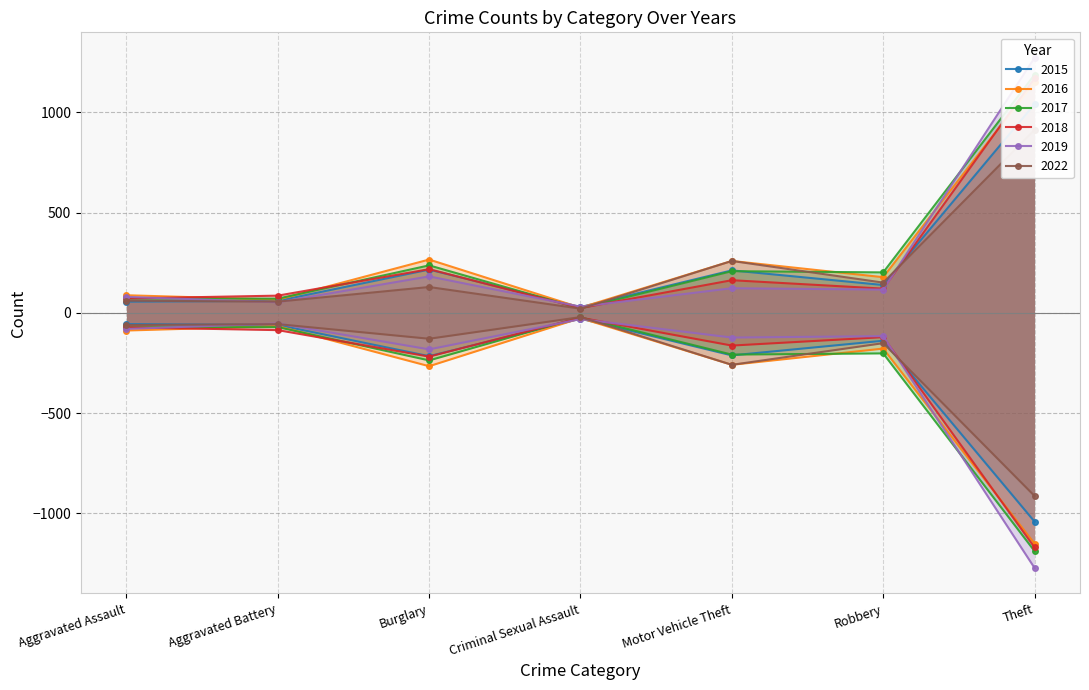

What are all the series names shown in the legend?

2015, 2016, 2017, 2018, 2019, 2022